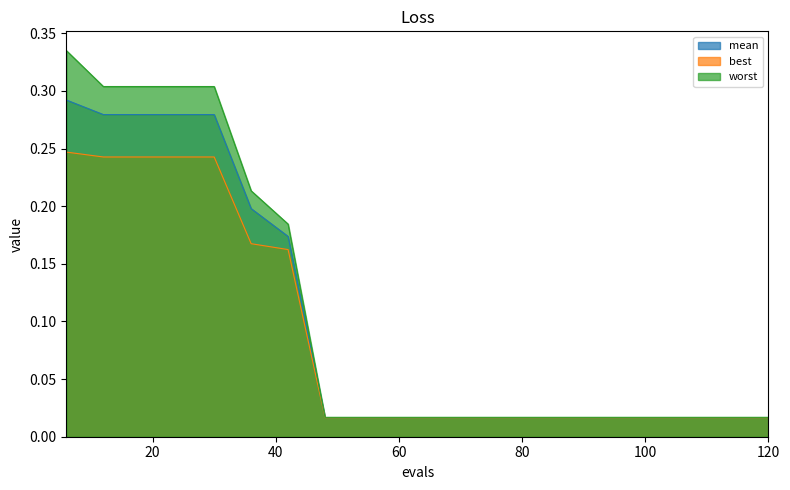

True or false: worst and mean intersect in this chart.

False